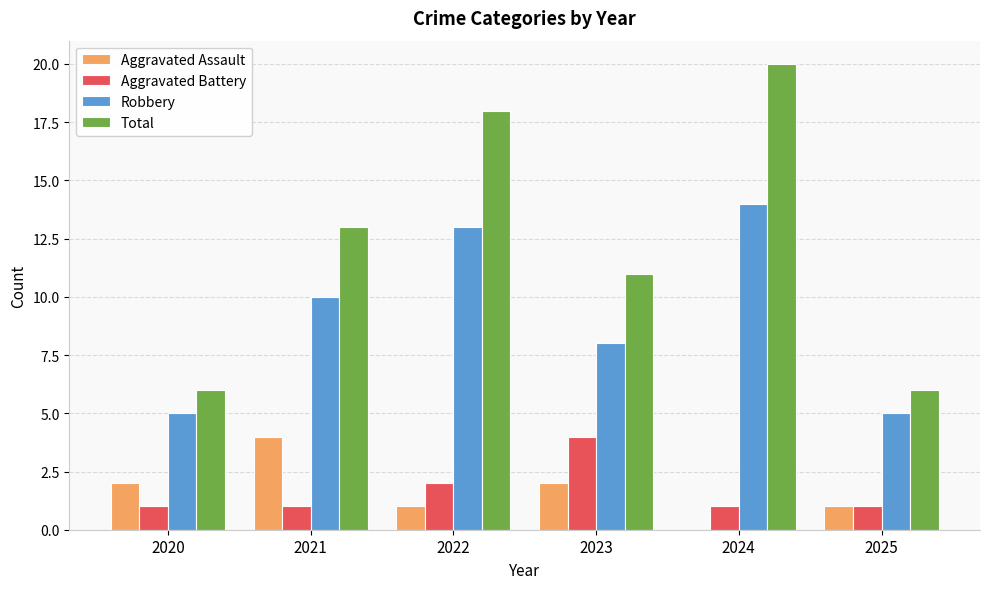

Reading right to left, transcribe all the data shown in this chart.

Aggravated Assault: 2025=1	2024=0	2023=2	2022=1	2021=4	2020=2
Aggravated Battery: 2025=1	2024=1	2023=4	2022=2	2021=1	2020=1
Robbery: 2025=5	2024=14	2023=8	2022=13	2021=10	2020=5
Total: 2025=6	2024=20	2023=11	2022=18	2021=13	2020=6